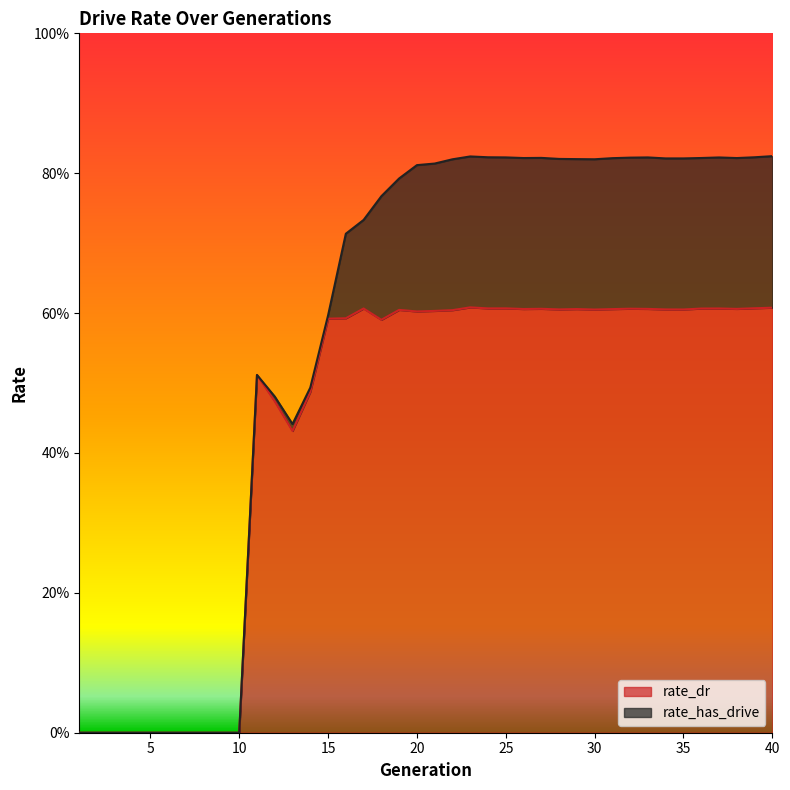

What is the sum of the rate_has_drive values at 12 and 16?

1.2